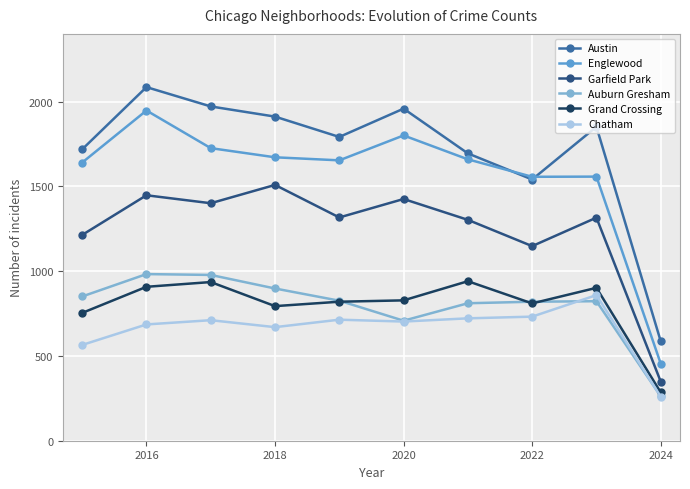

Does the chart have visible grid lines?

Yes